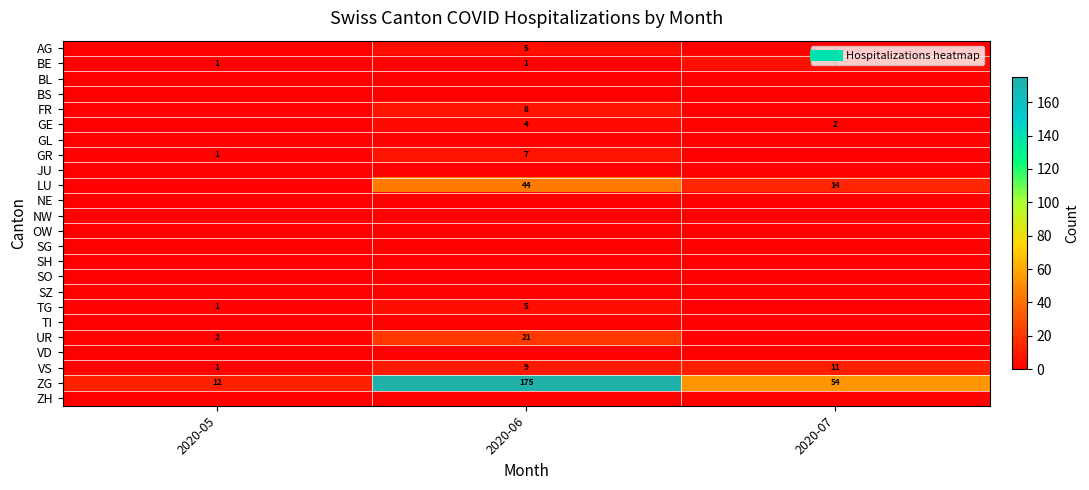

Which series has the widest spread of values?

ZG